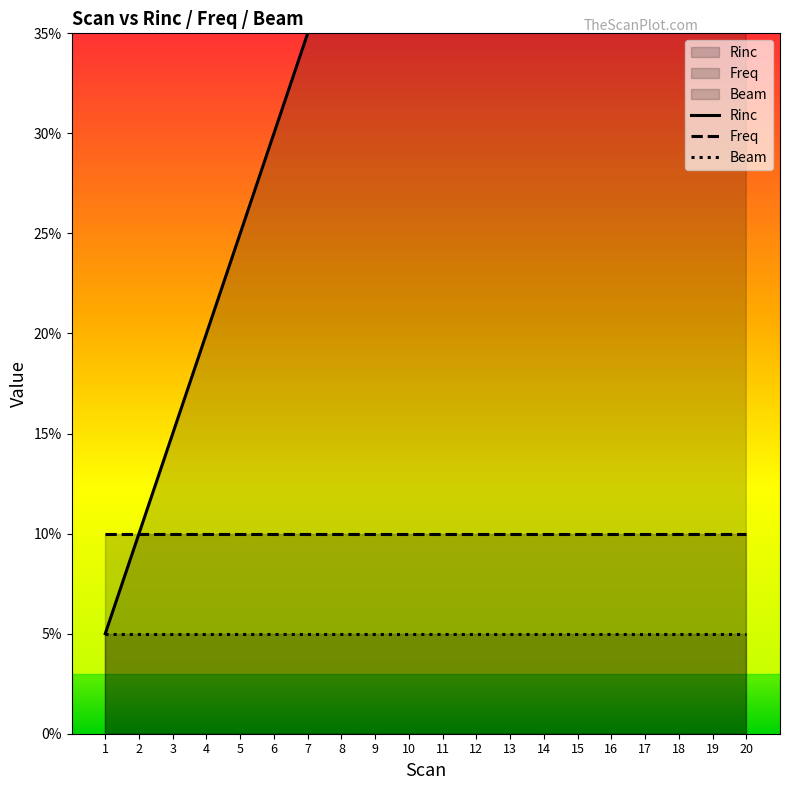

How many lines are shown in the chart?

3